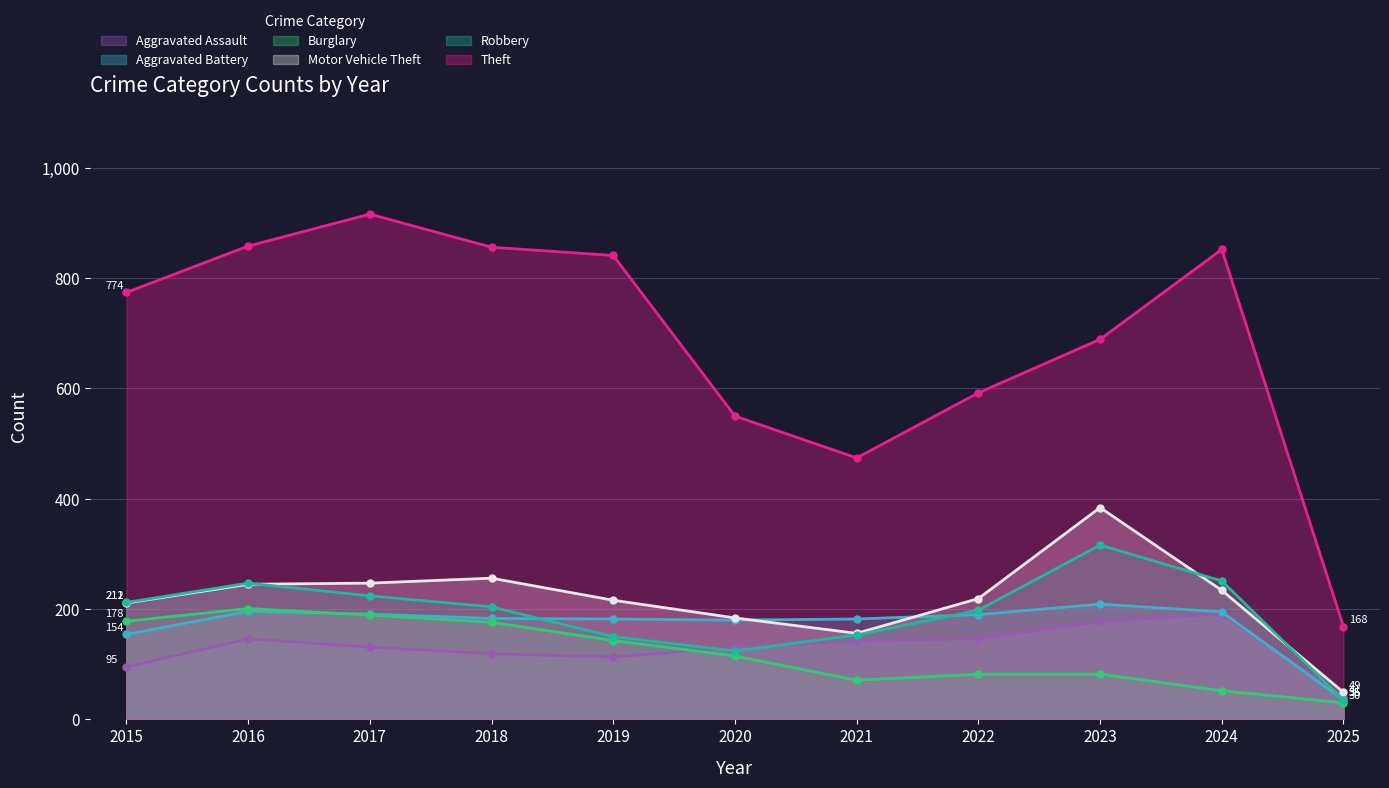

At which label does Aggravated Assault first exceed 131?

2016